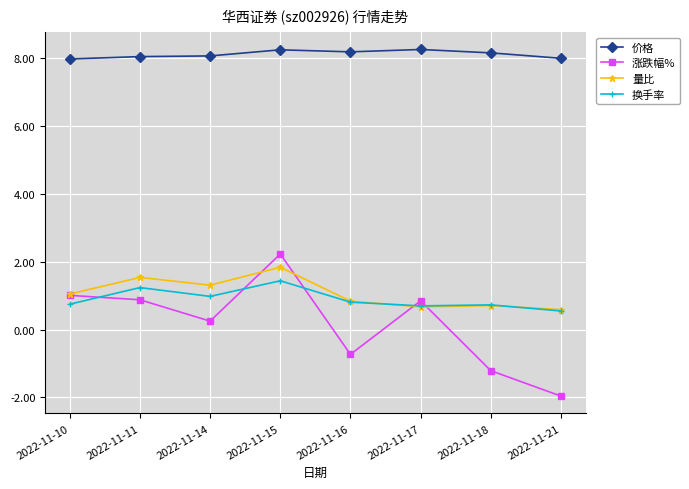

Is this an area chart (filled region under the line)?

No